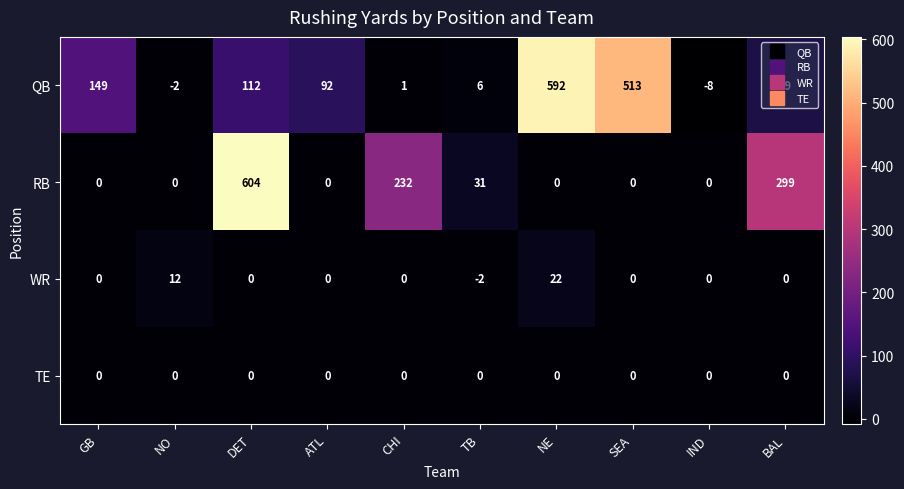

The value of RB at TB is 31. True or false?

True